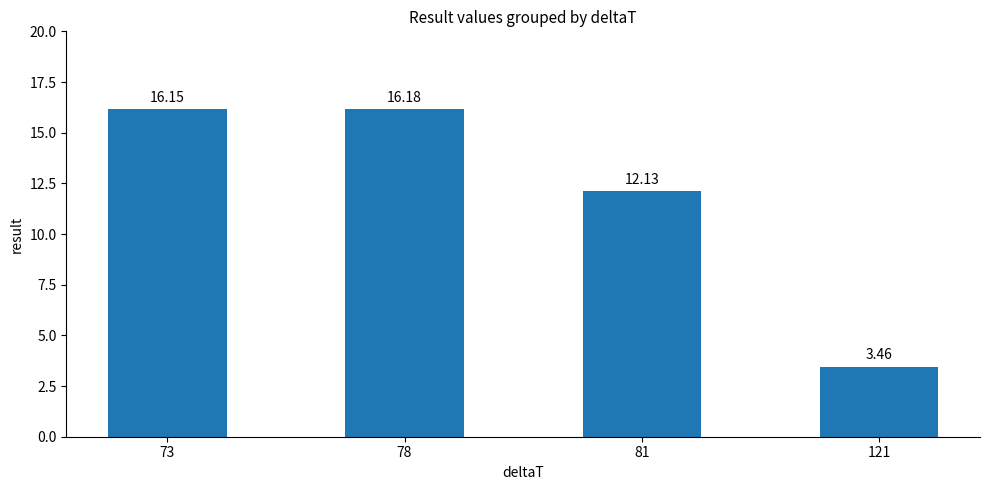

What is the difference between the values at 81 and 73?

4.0